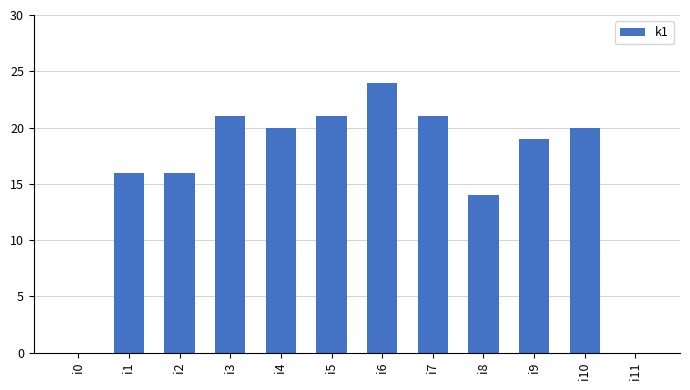

Count the number of data series in this chart.

1